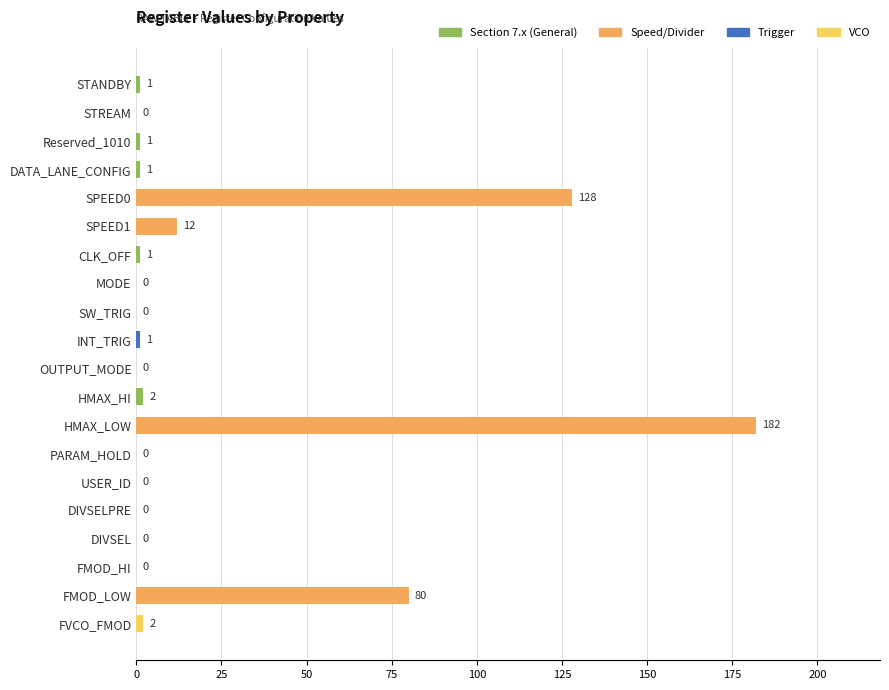

Are the bars horizontal?

Yes